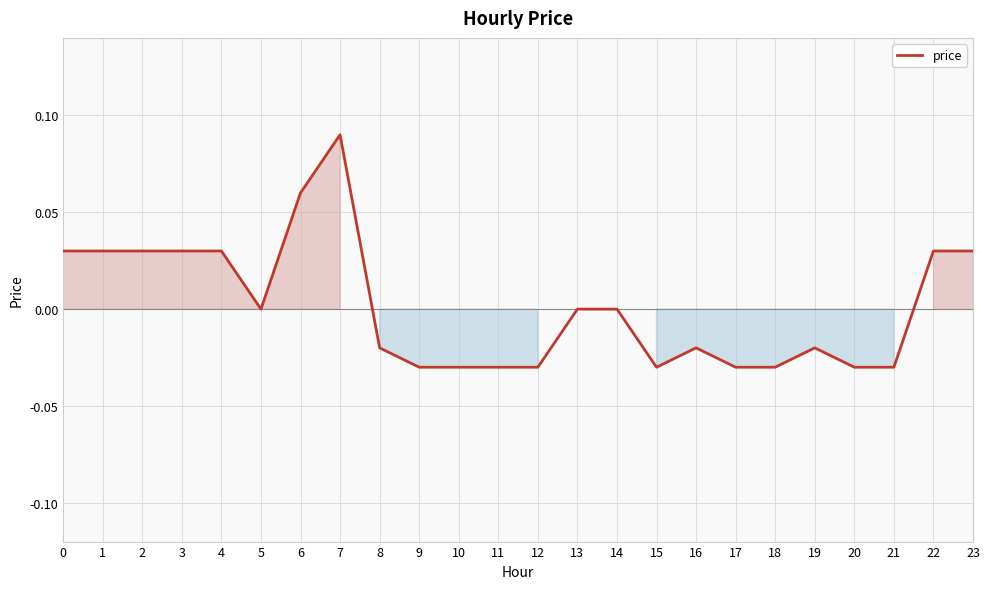

Which has a higher value, 7 or 8?

7